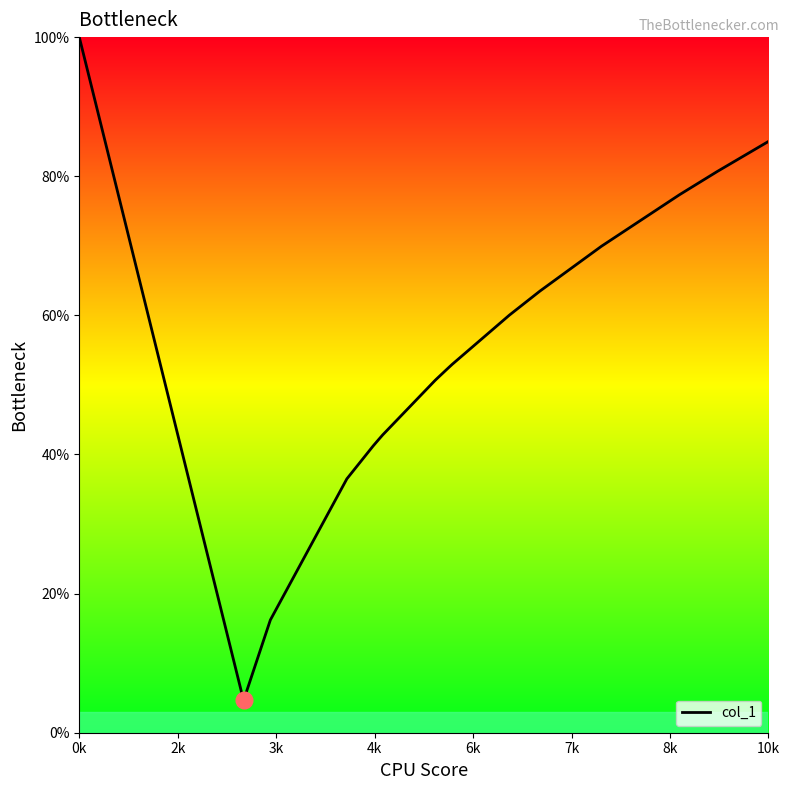

What is the minimum value shown in the chart?

4.6